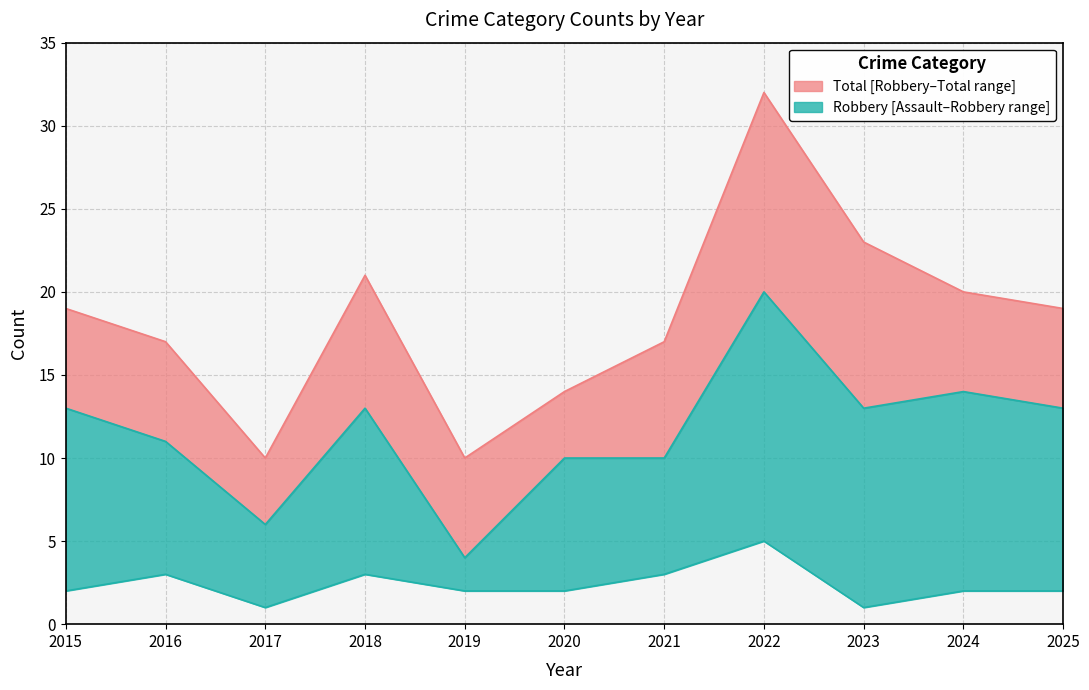

True or false: Total has a value of 6 at 2021.

False